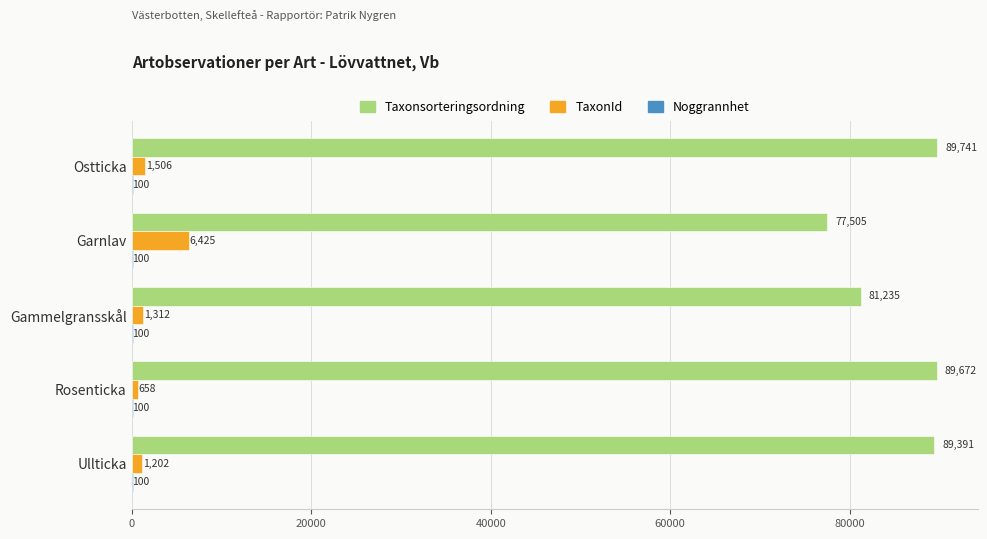

The Taxonsorteringsordning series shows 77505 at Garnlav. True or false?

True